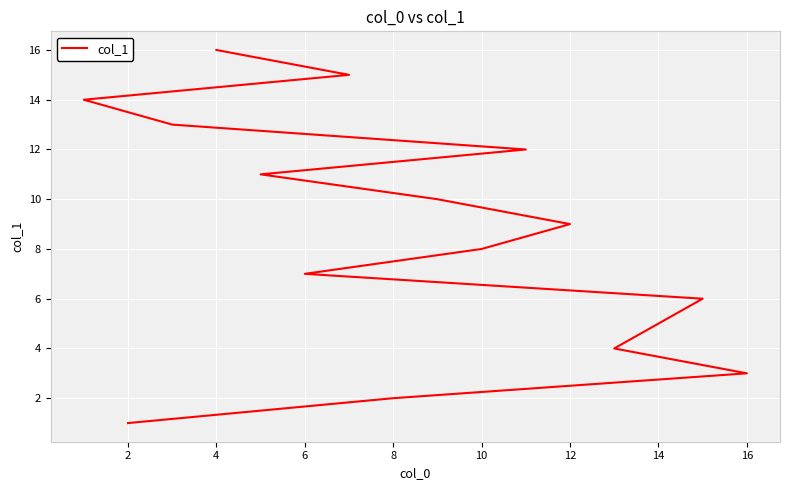

How many lines are shown in the chart?

1